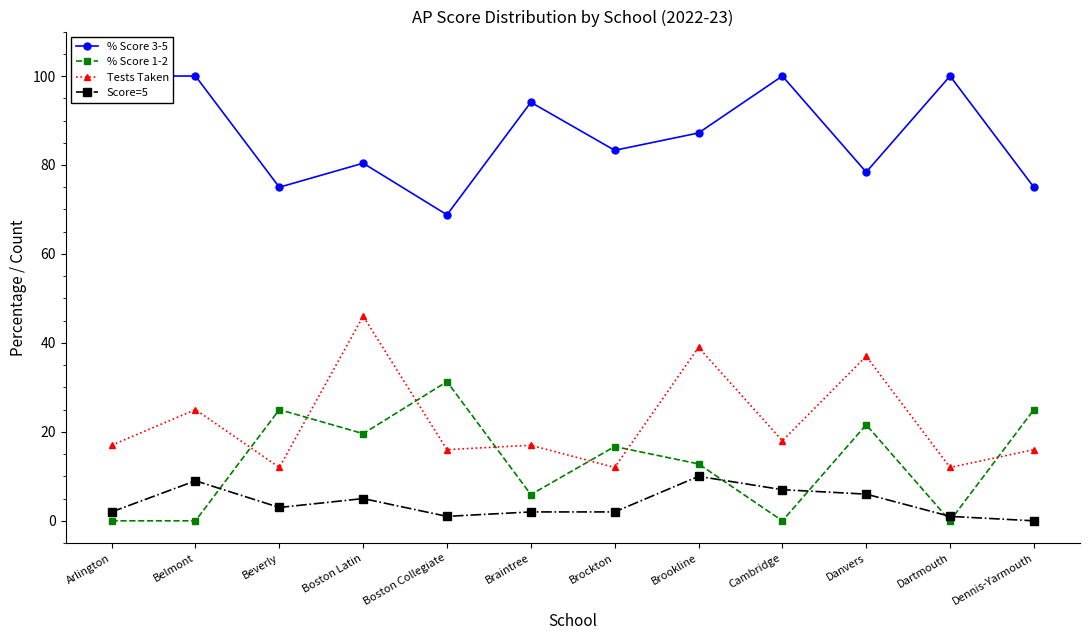

Which category has the lowest value across all series?

Arlington